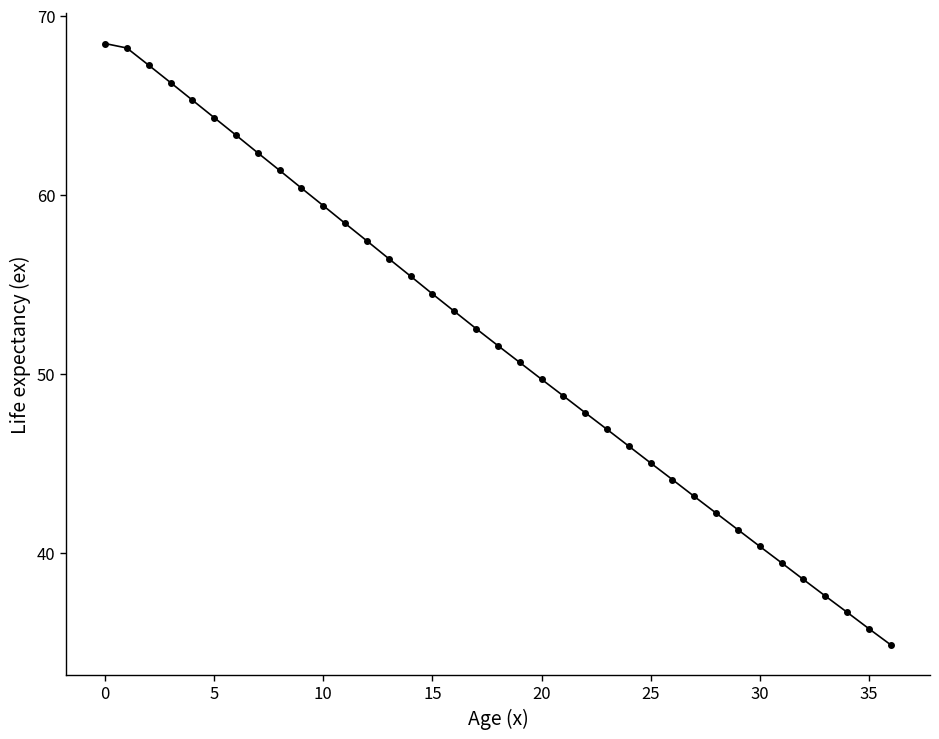

What is the smallest value displayed?

34.9